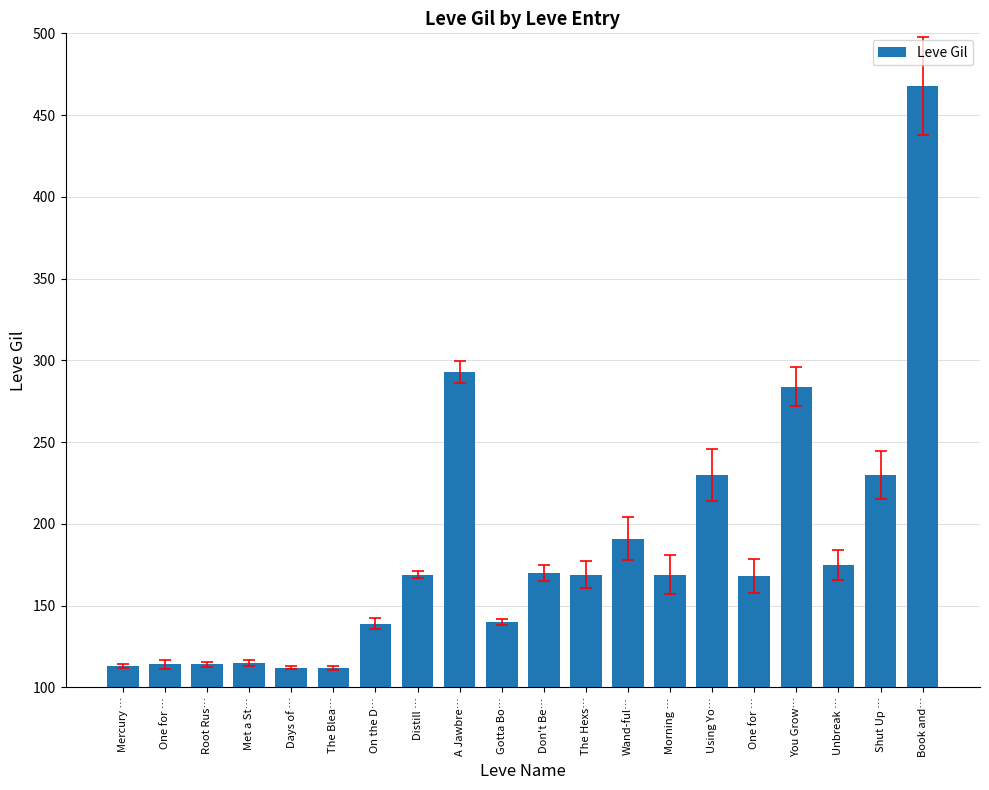

Is it true that the value at Met a St… is 115?

True